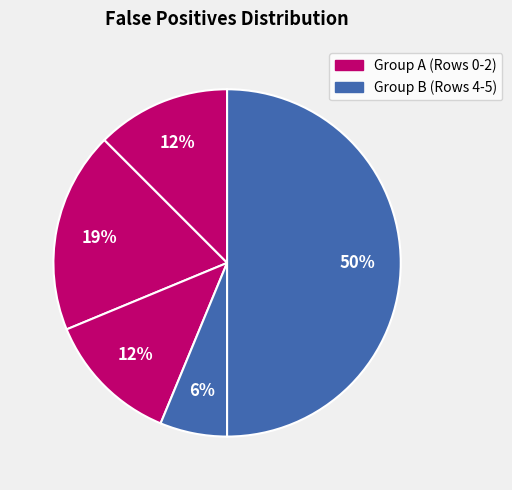

Which slice is the smallest?

Row 4